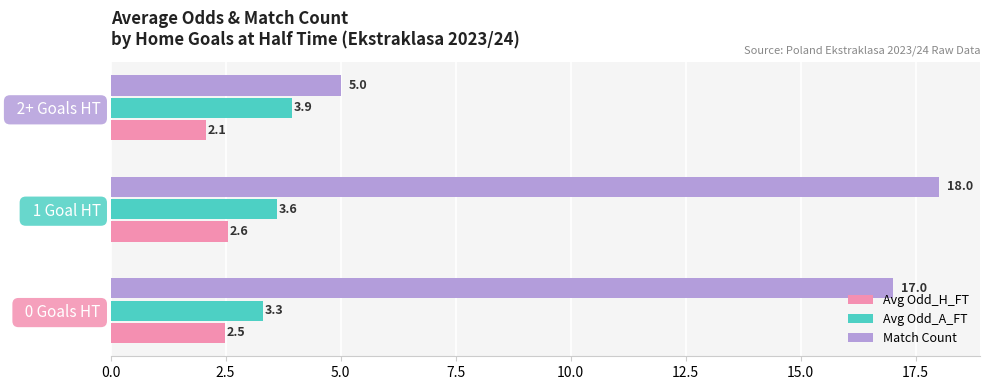

List the series in order of their peak value, highest first.

Match Count, Avg Odd_A_FT, Avg Odd_H_FT